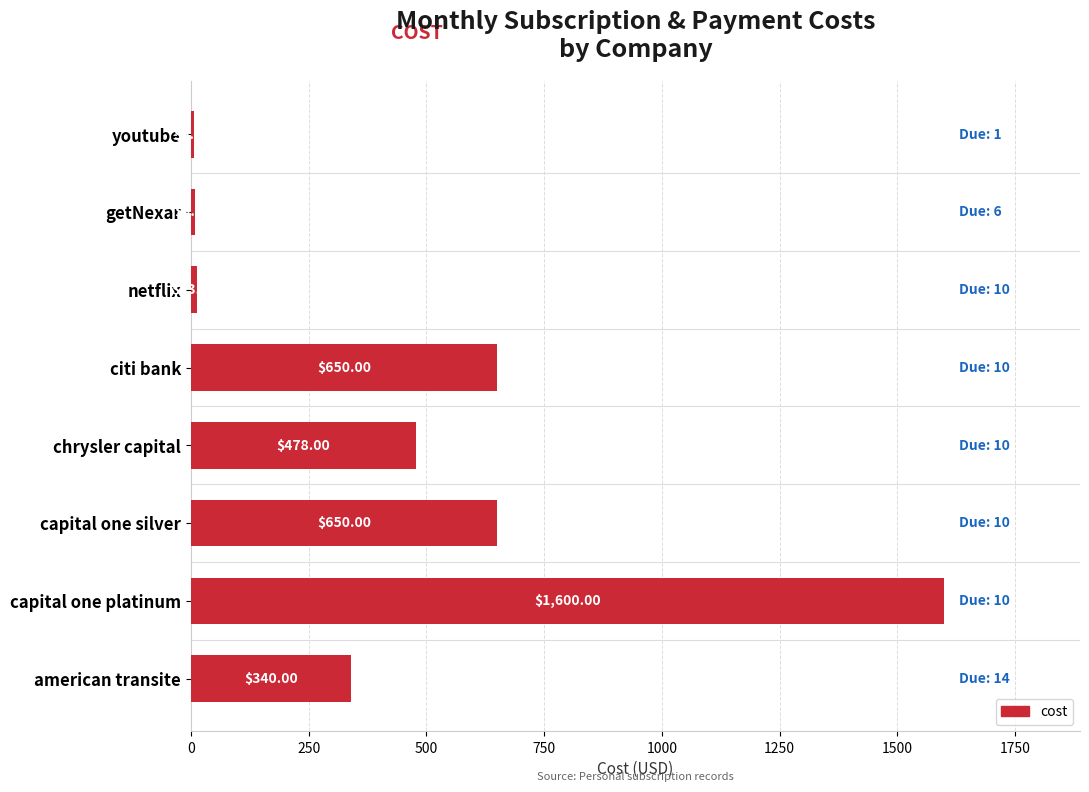

Between american transite and youtube, which is larger?

american transite